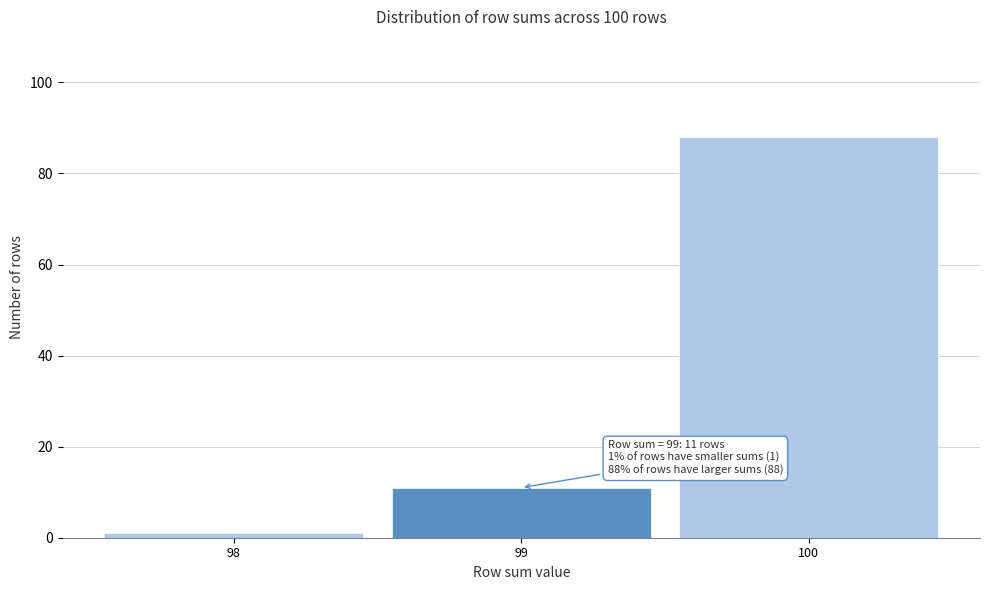

Reading left to right, extract all data points from this chart.

98=1	99=11	100=88